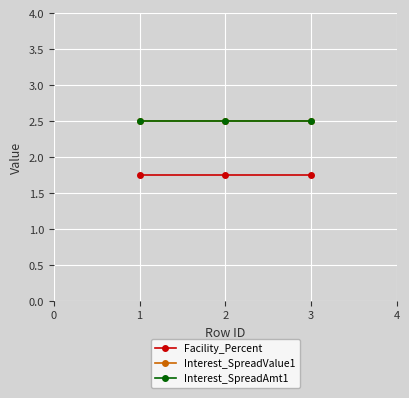

Does the chart have visible grid lines?

Yes